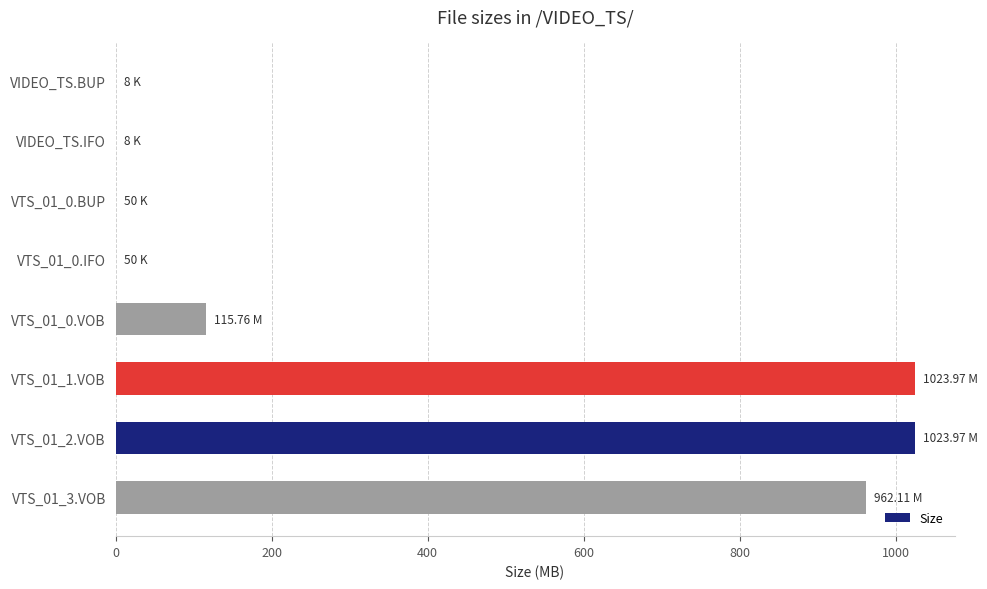

What is the change in value from VTS_01_0.VOB to VTS_01_1.VOB?

+908.2